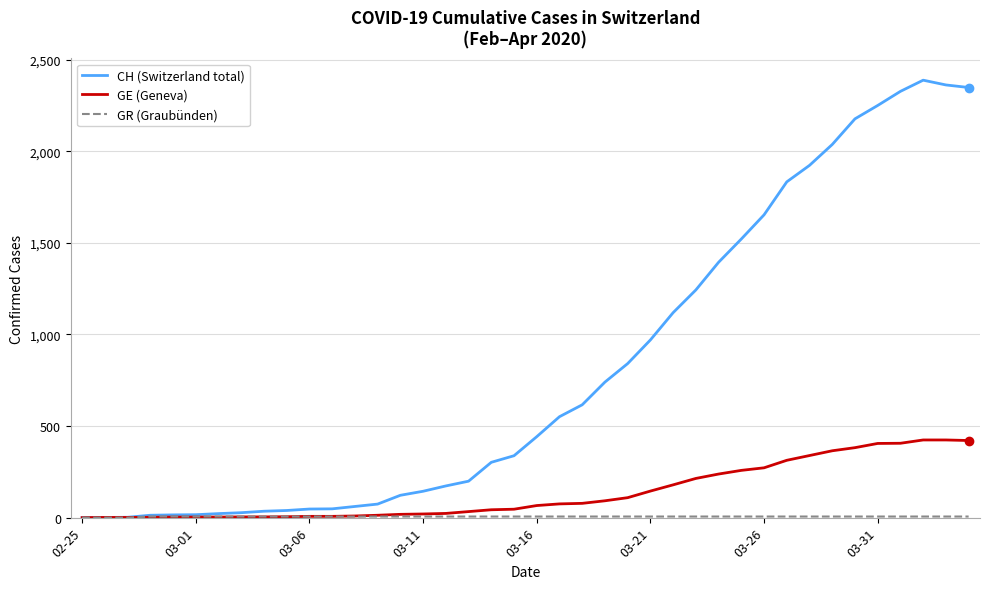

Which series has the largest total across all categories?

CH (Switzerland total)